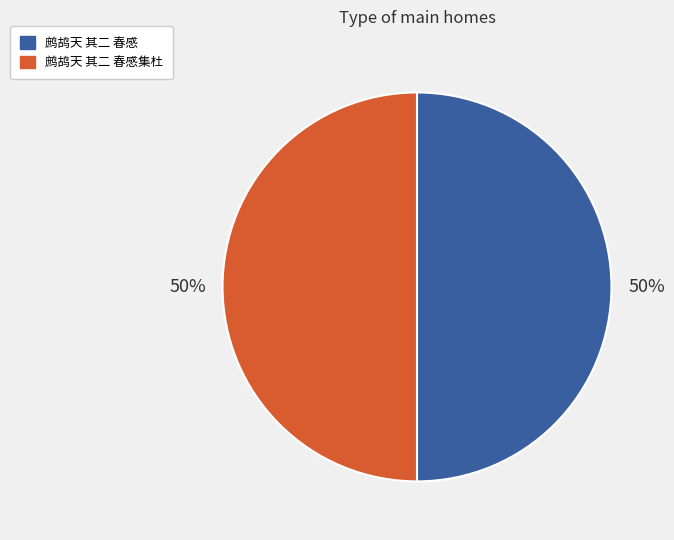

To the nearest percent, what is the average slice percentage?

50%